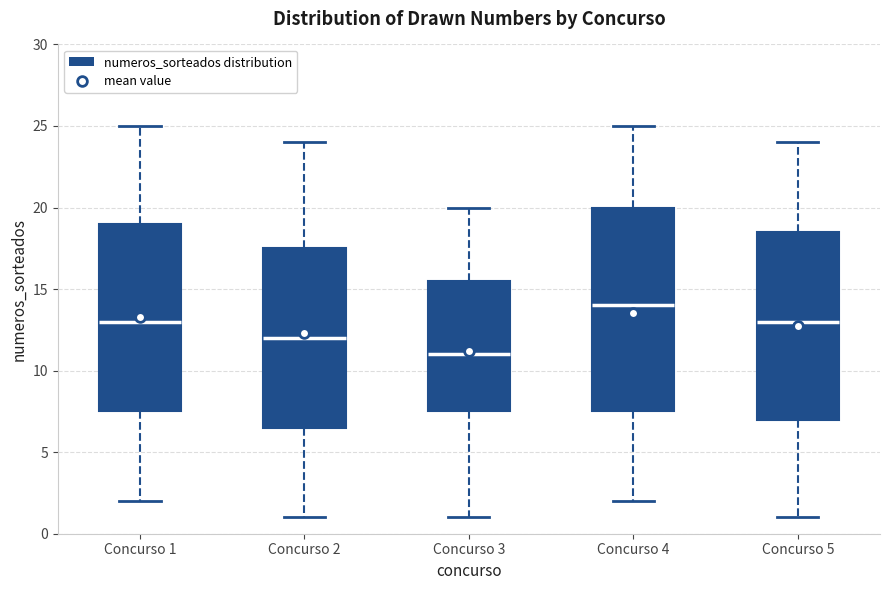

Reading left to right, read every box against the y-axis: the position of its median line, the range the box covers, and the ends of its whiskers. The values are not printed on the chart, so give them approximately, as read against the axis.

Concurso 1: median 13.0, box 7.5 to 19.0, whiskers 2.0 to 25.0
Concurso 2: median 12.0, box 6.5 to 17.5, whiskers 1.0 to 24.0
Concurso 3: median 11.0, box 7.5 to 15.5, whiskers 1.0 to 20.0
Concurso 4: median 14.0, box 7.5 to 20.0, whiskers 2.0 to 25.0
Concurso 5: median 13.0, box 7.0 to 18.5, whiskers 1.0 to 24.0